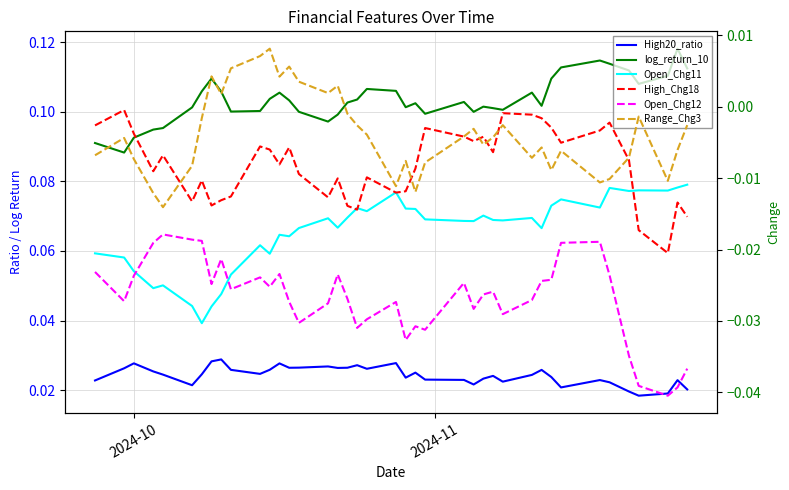

At how many categories does at least one series exceed 0?

40